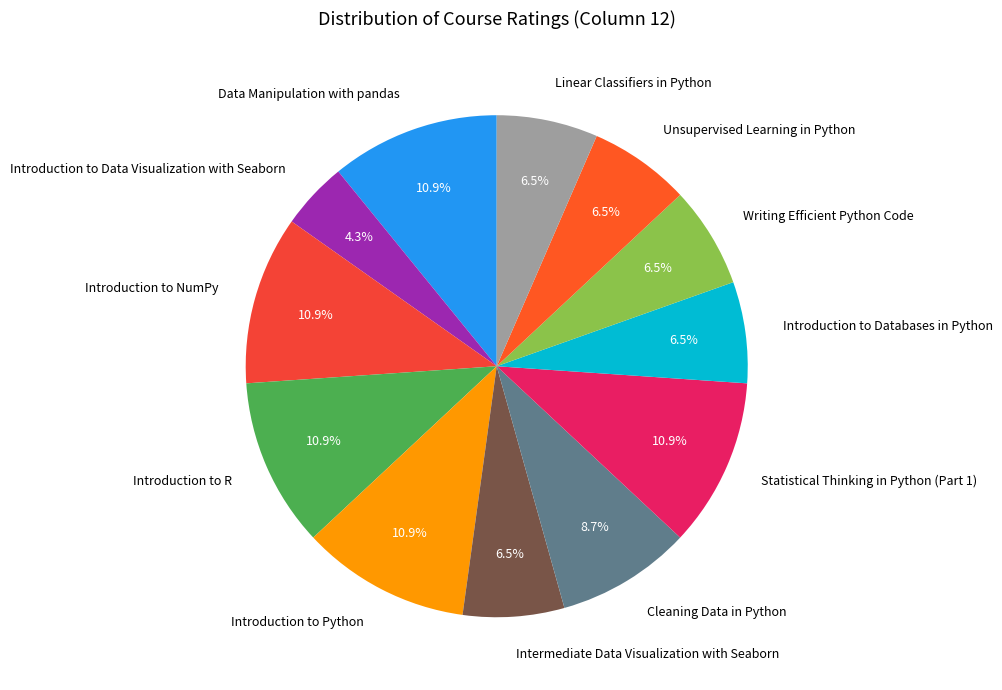

What is the ratio of the value at Introduction to Databases in Python to the value at Introduction to R?

0.6